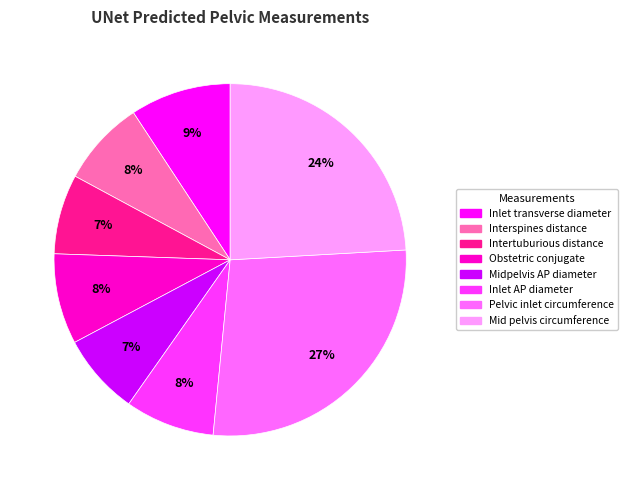

Which category has the biggest portion of the pie?

Pelvic inlet circumference